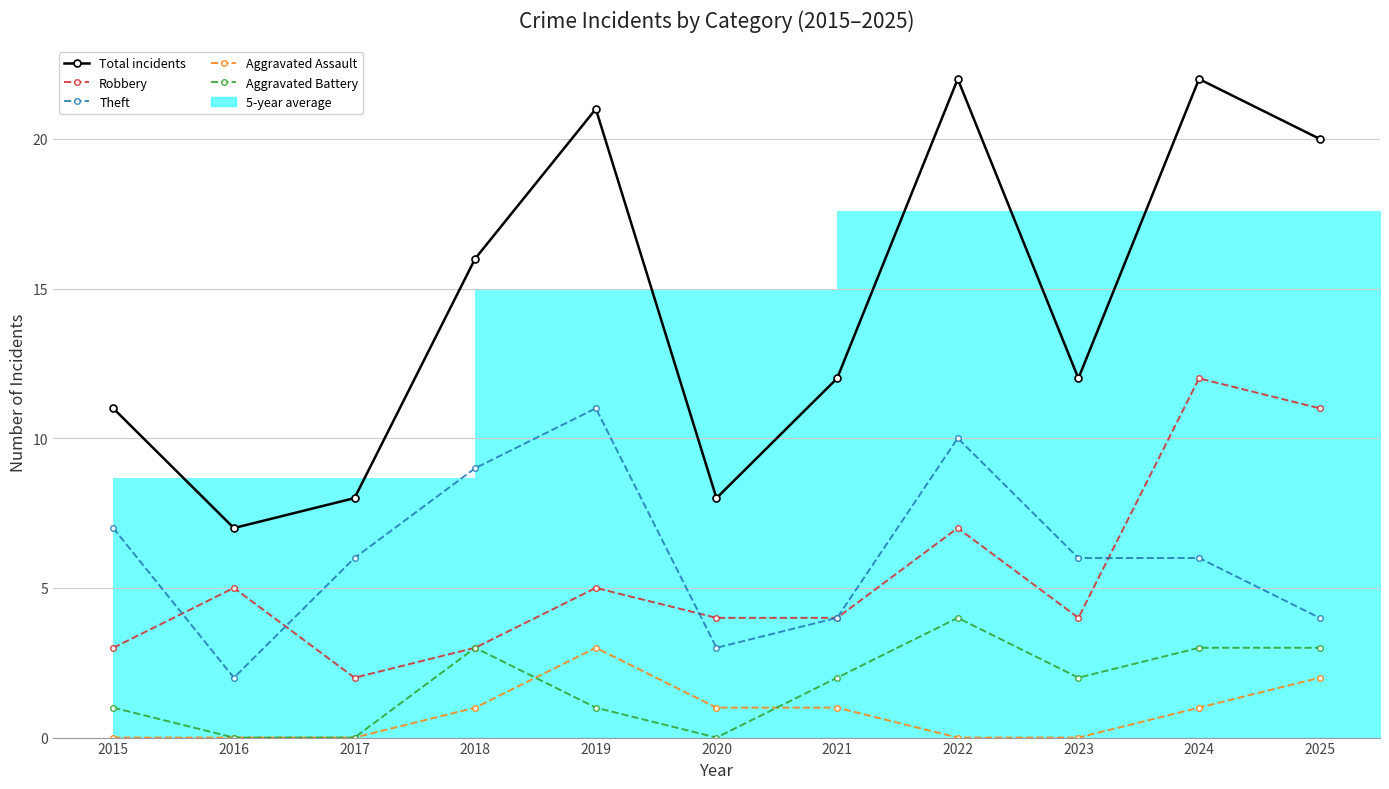

Does the chart display data point markers on the line(s)?

Yes